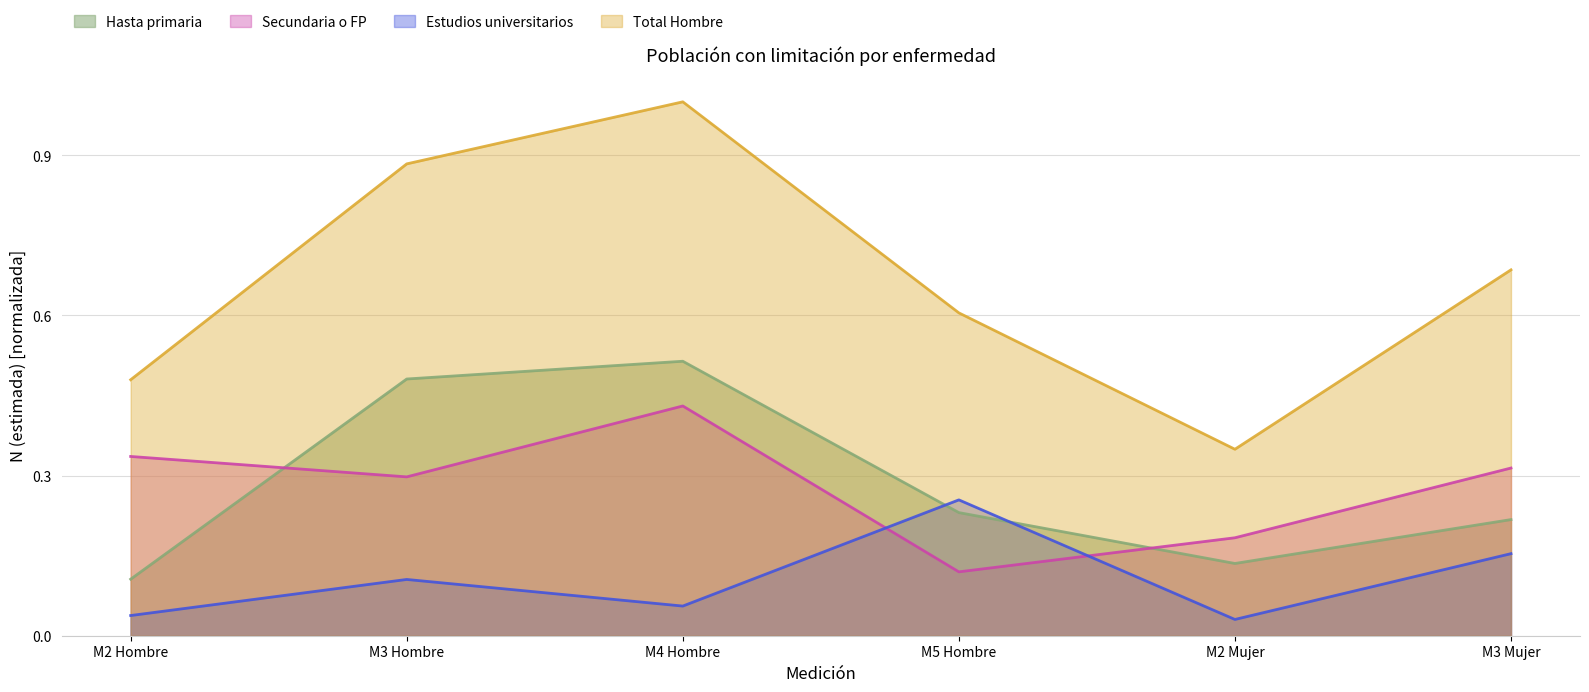

Rank the series by their maximum value, from highest to lowest.

Total Hombre, Hasta primaria, Secundaria o FP, Estudios universitarios